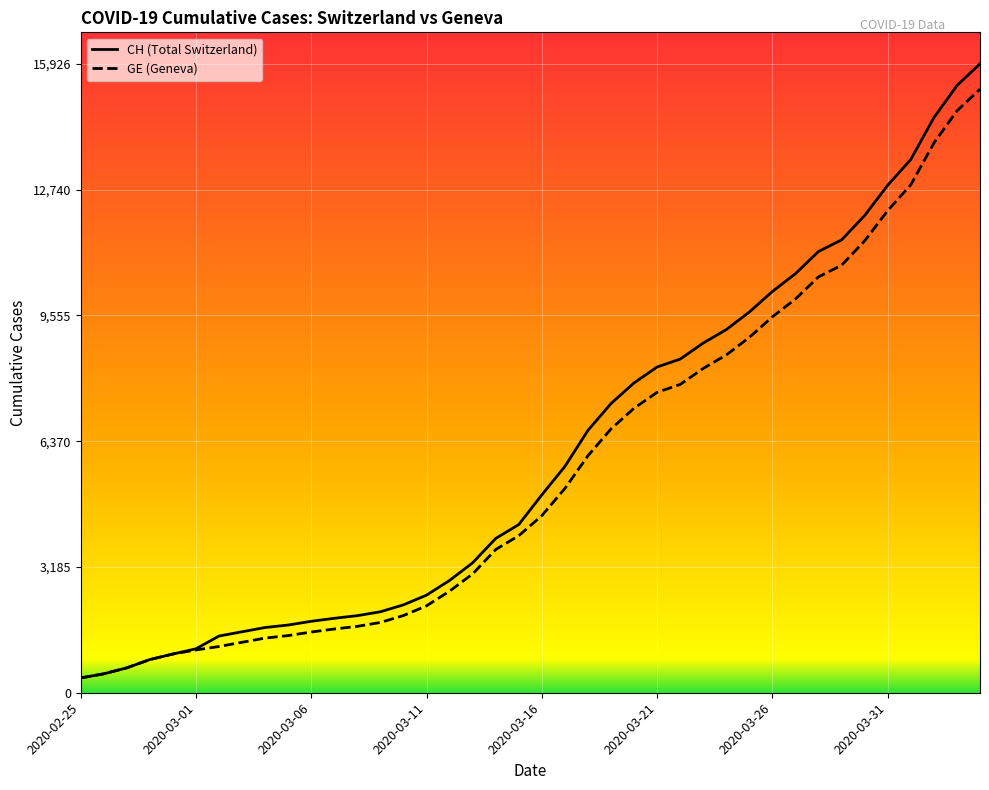

What is the difference between the GE values at 38 and 29?

5733